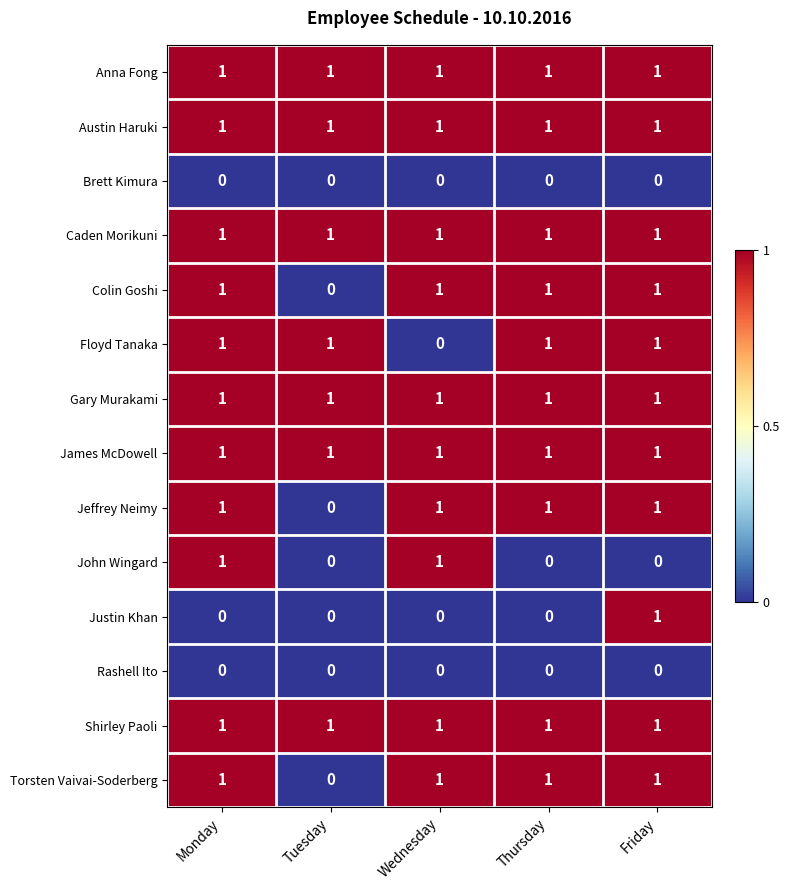

The Gary Murakami series shows 1 at Tuesday. True or false?

True